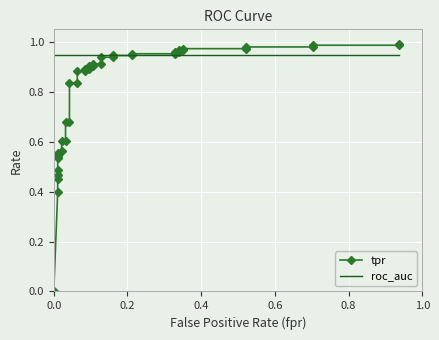

The roc_auc series shows 1.5 at 15. True or false?

False